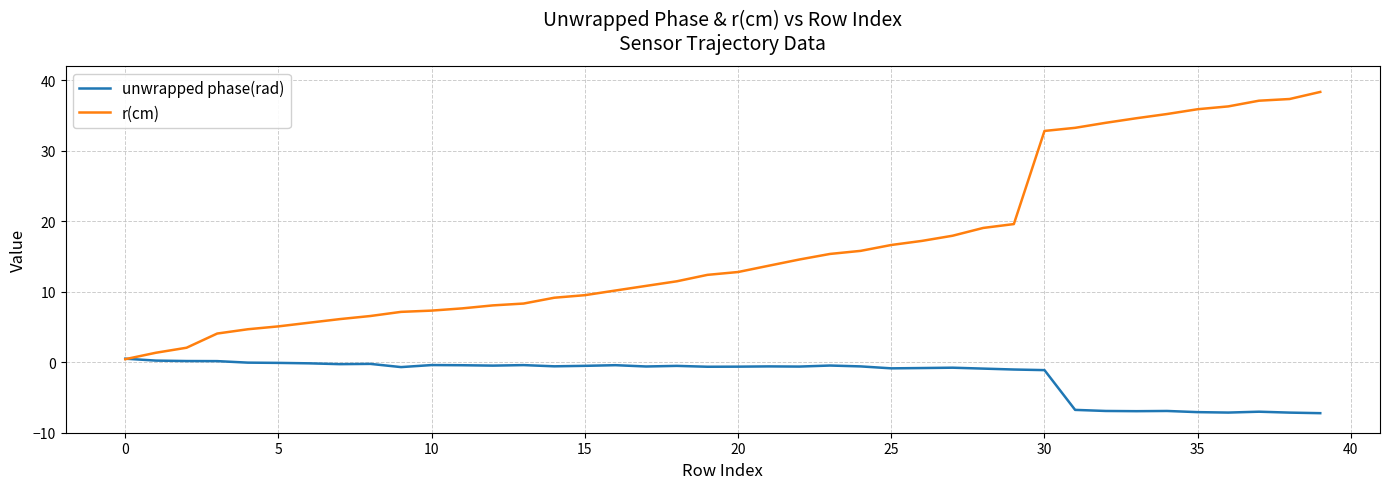

List the series in order of their peak value, highest first.

r(cm), unwrapped phase(rad)